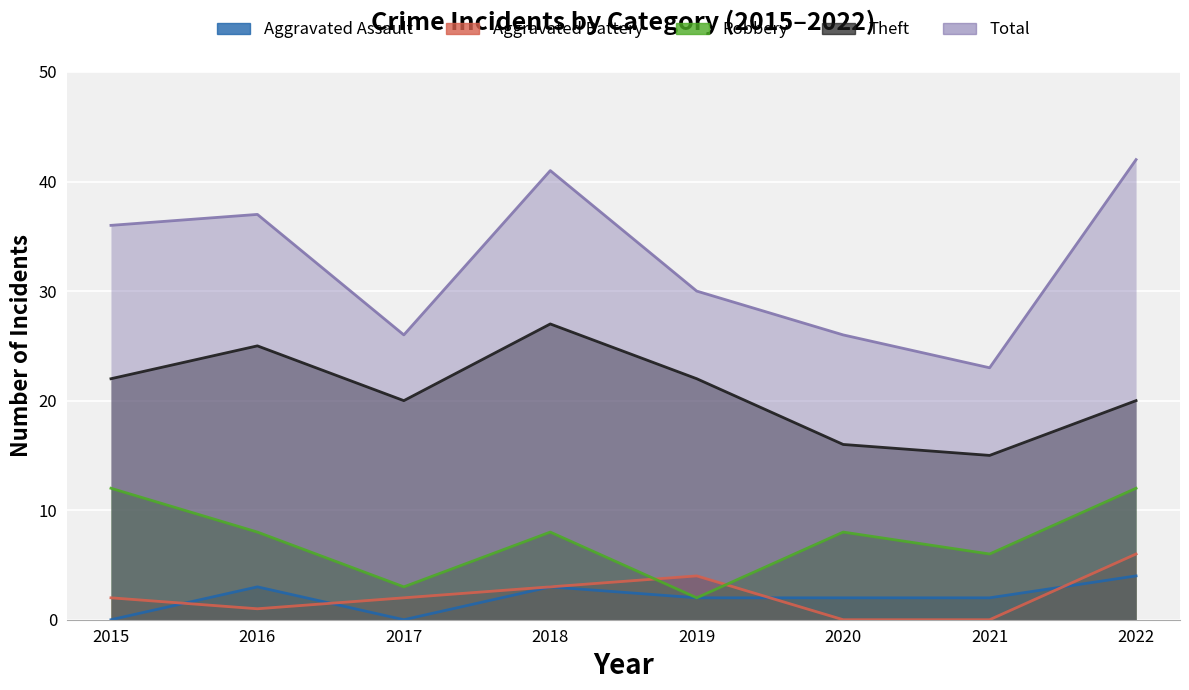

What is the value of the Theft point at the 1st from the left?

22